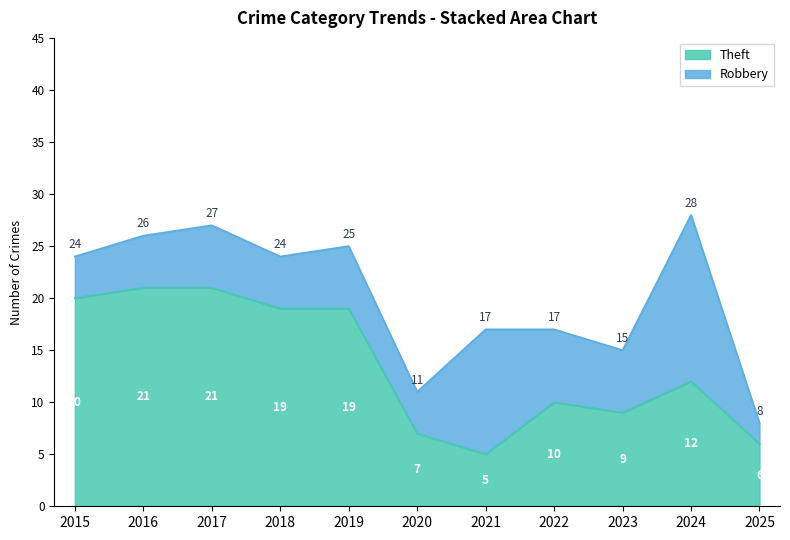

What is the greatest value displayed?

21